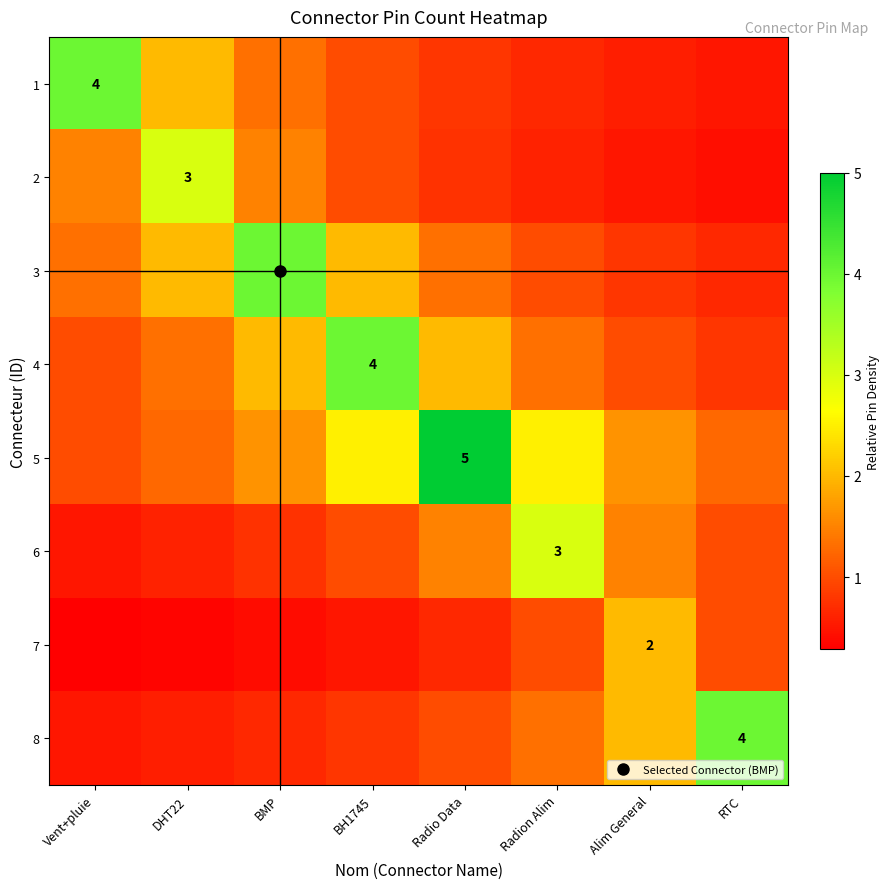

What is the maximum value shown in the chart?

5.0